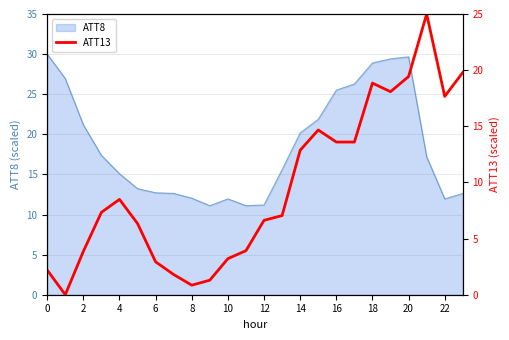

Which has a higher value, 14 or 12?

14